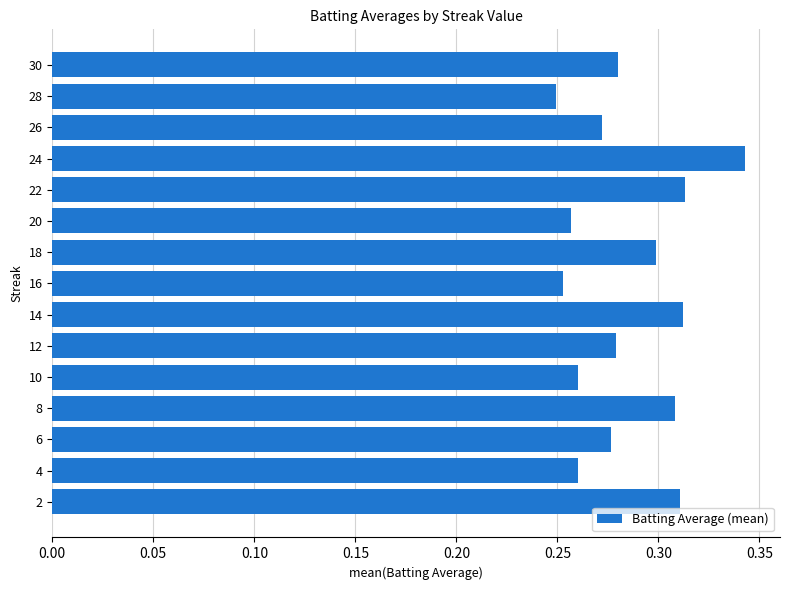

How many values are between 0 and 1?

15